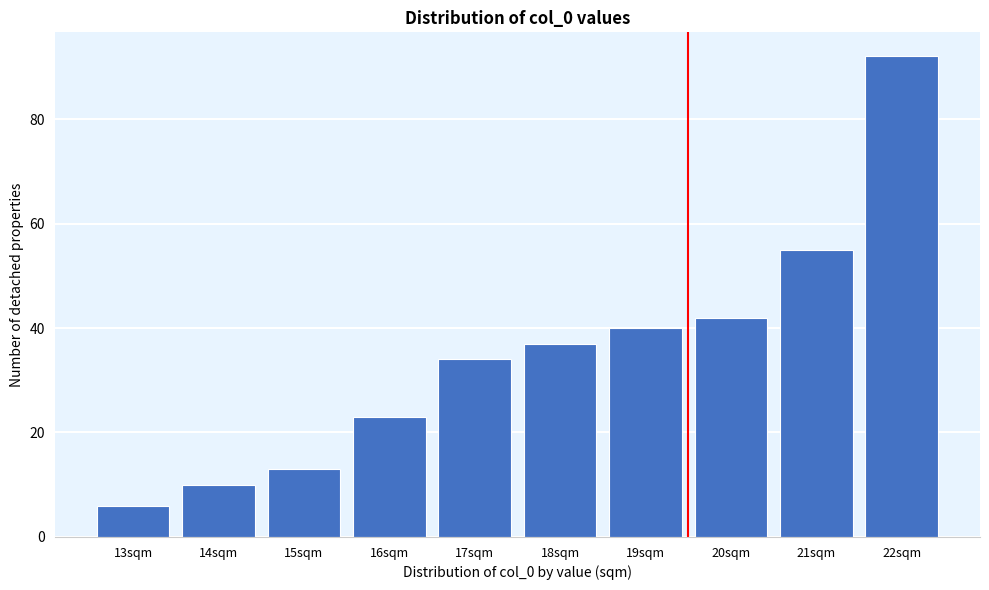

Reading left to right, extract all data points from this chart.

6	10	13	23	34	37	40	42	55	92